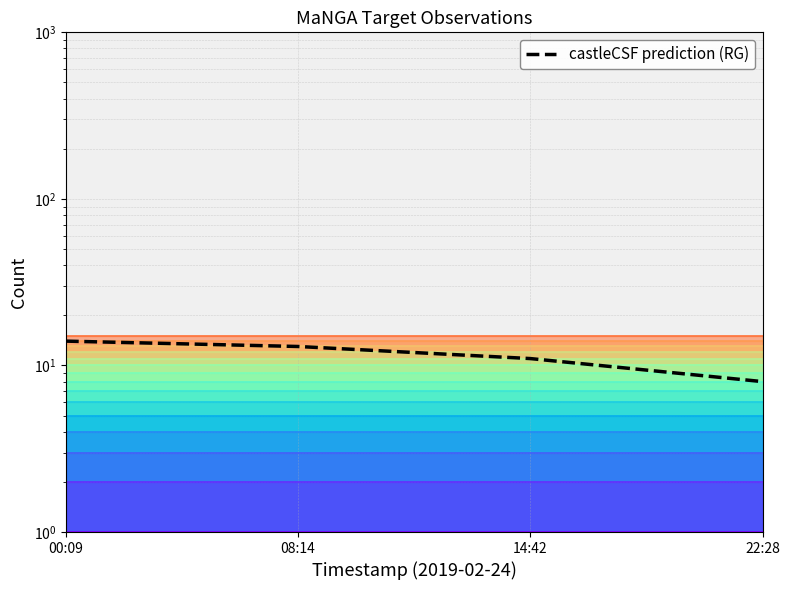

What is the sum of all values?

46